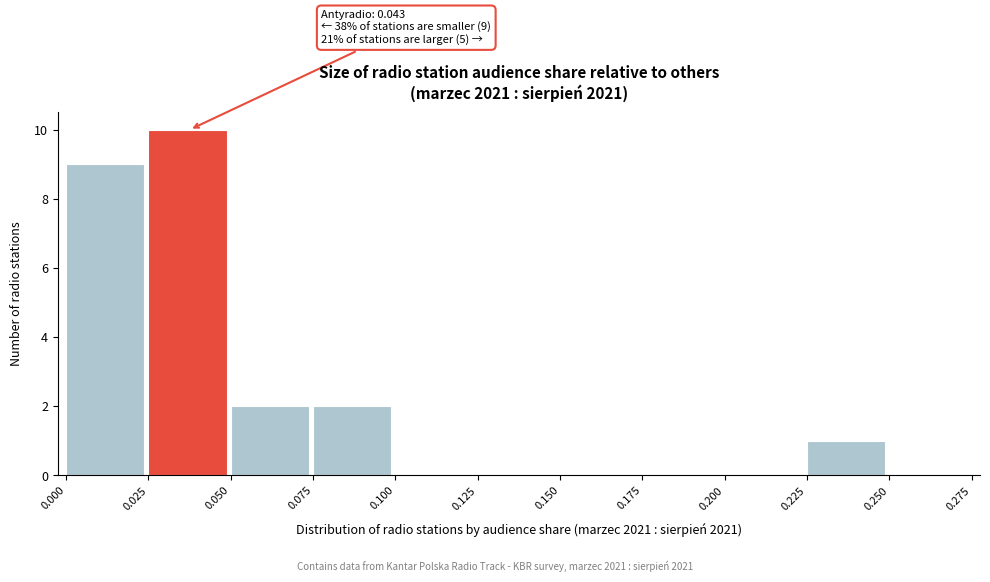

Which range on the x-axis has the tallest bar?

0.025 to 0.050